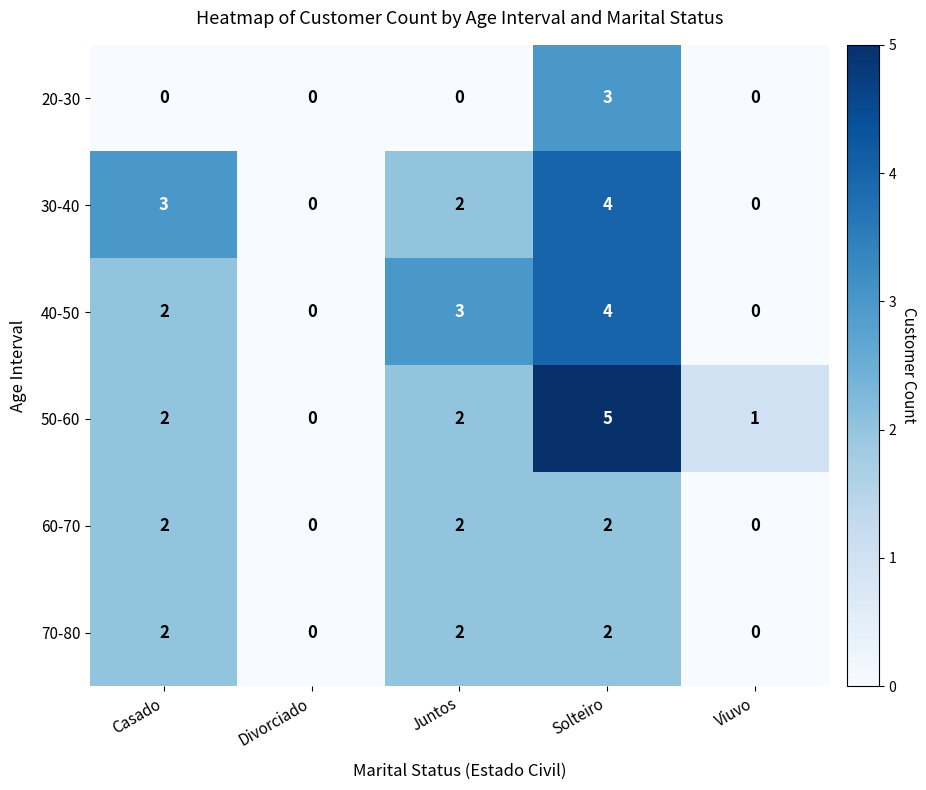

Between Juntos and Viuvo, which series saw the biggest shift?

40-50